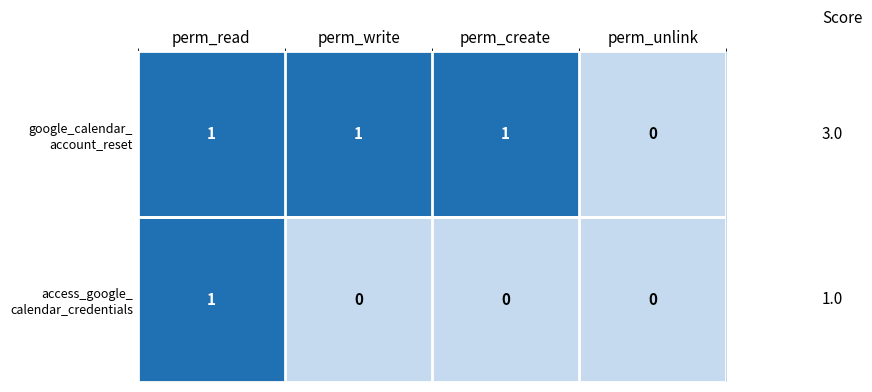

At which category is the sum across all series the highest?

perm_read